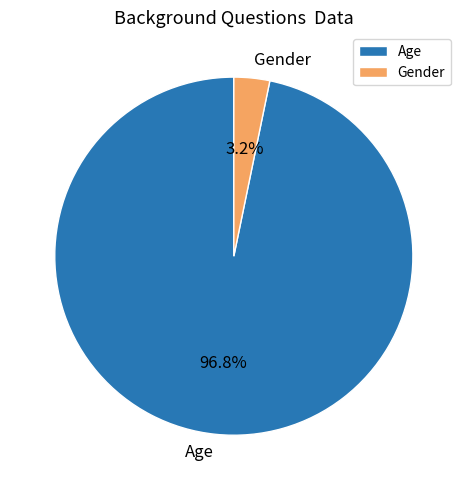

What is the largest slice in the pie chart?

Age